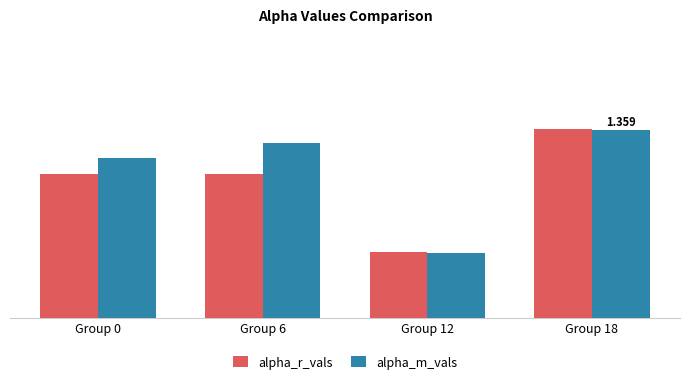

Which series has the widest spread of values?

alpha_r_vals